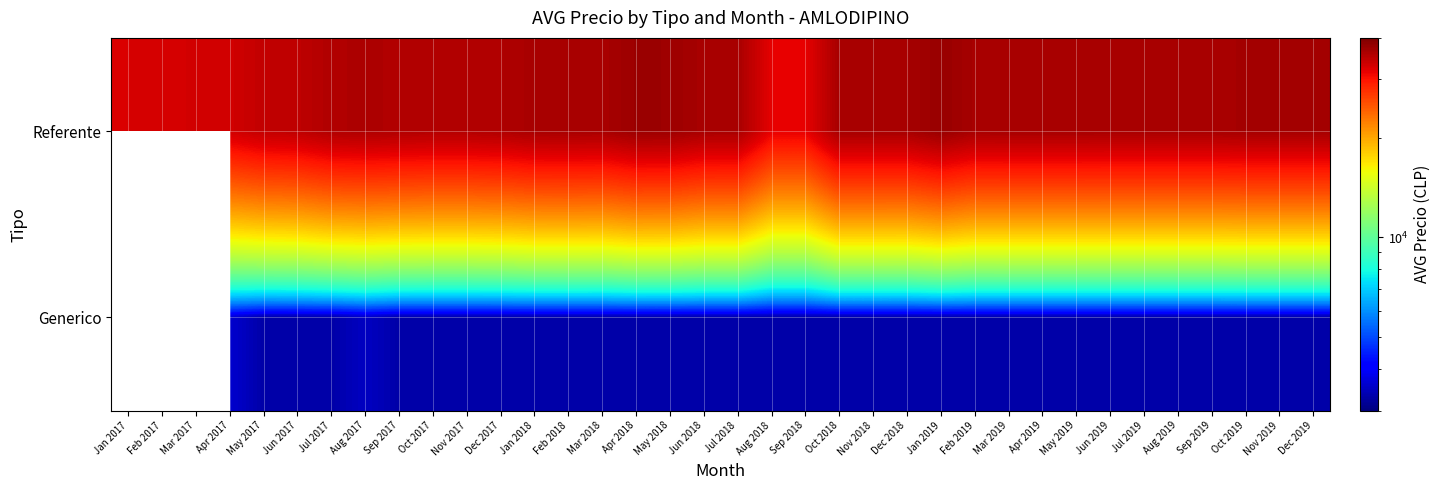

Rank the series at Apr 2019 from highest to lowest value.

Referente, Generico